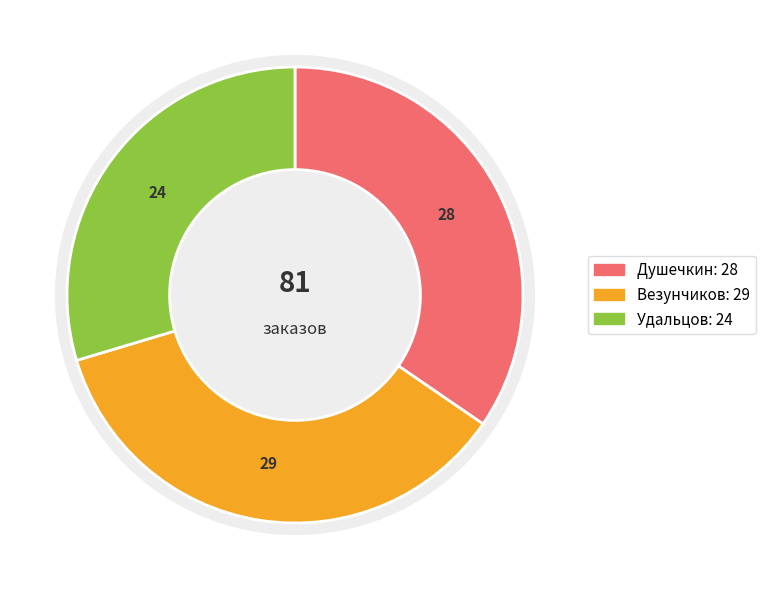

Approximately how many times larger is the value at Удальцов compared to Душечкин?

0.9